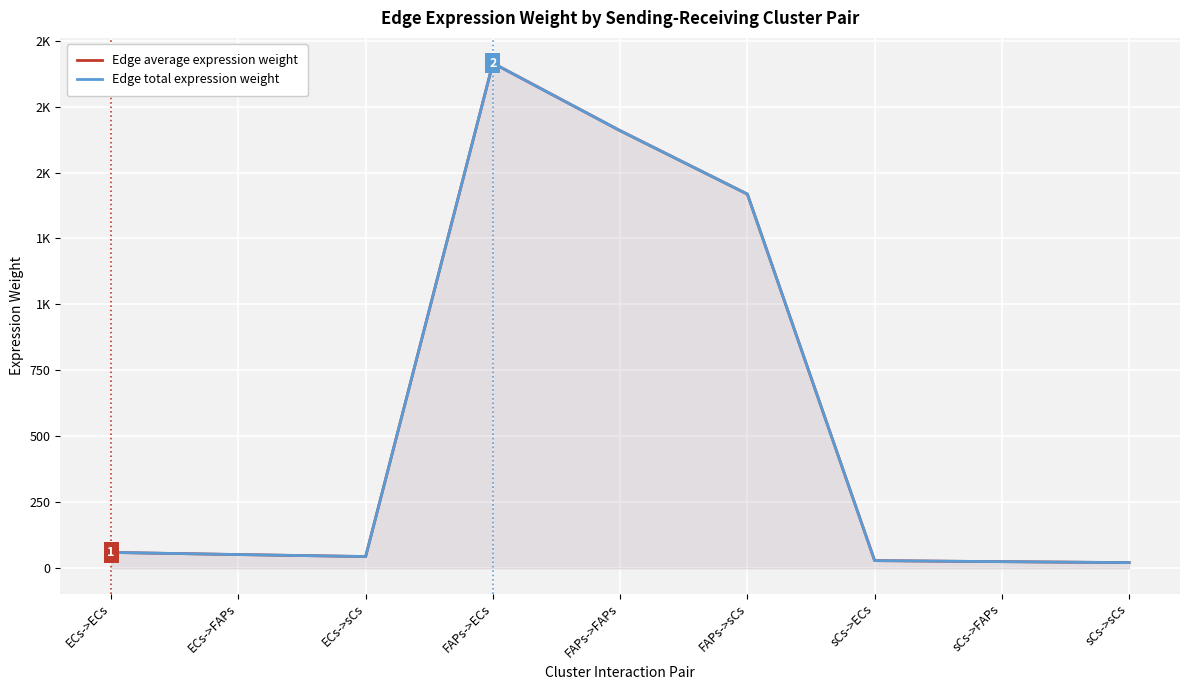

Reading left to right, transcribe all the data shown in this chart.

Edge average expression weight: 60.0	52.0	44.5	1914.6	1658.6	1418.2	29.0	25.1	21.5
Edge total expression weight: 60.0	52.0	44.5	1914.6	1658.6	1418.2	29.0	25.1	21.5